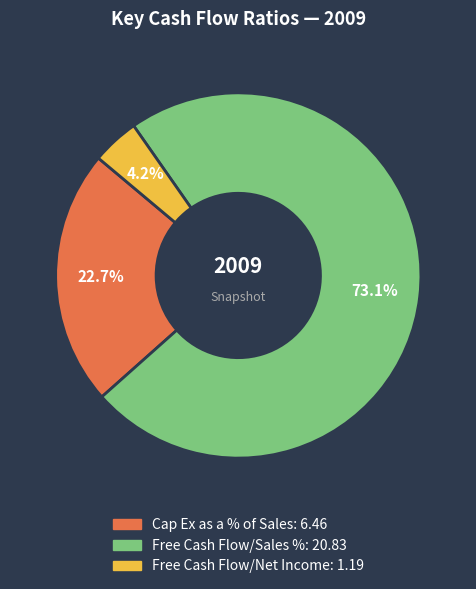

Is there any slice that represents more than half of the pie?

Yes